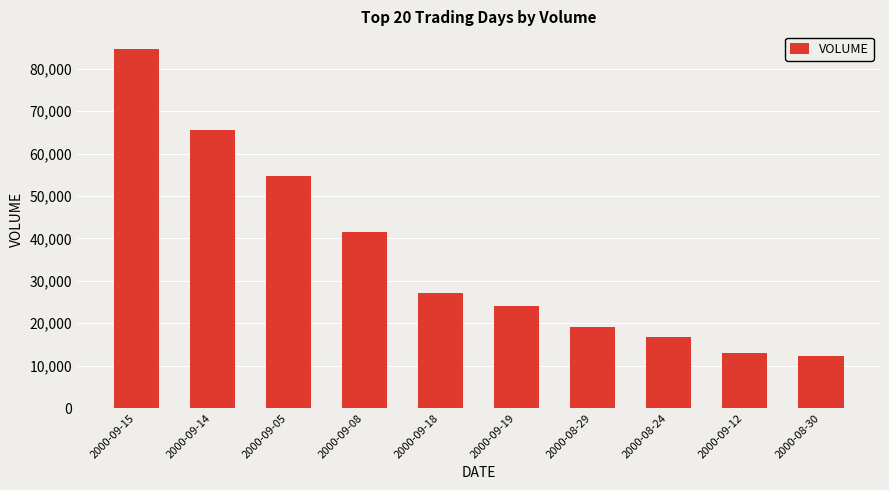

Rank the categories by value from highest to lowest.

2000-09-15, 2000-09-14, 2000-09-05, 2000-09-08, 2000-09-18, 2000-09-19, 2000-08-29, 2000-08-24, 2000-09-12, 2000-08-30